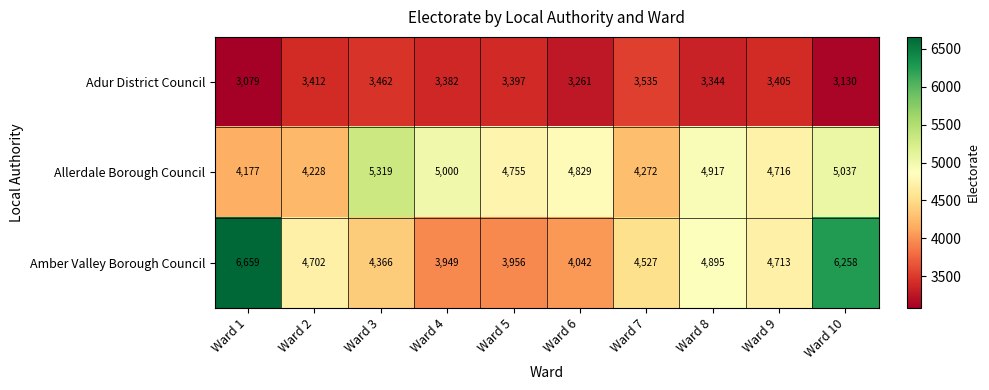

Which series has the largest range (max minus min)?

Amber Valley Borough Council